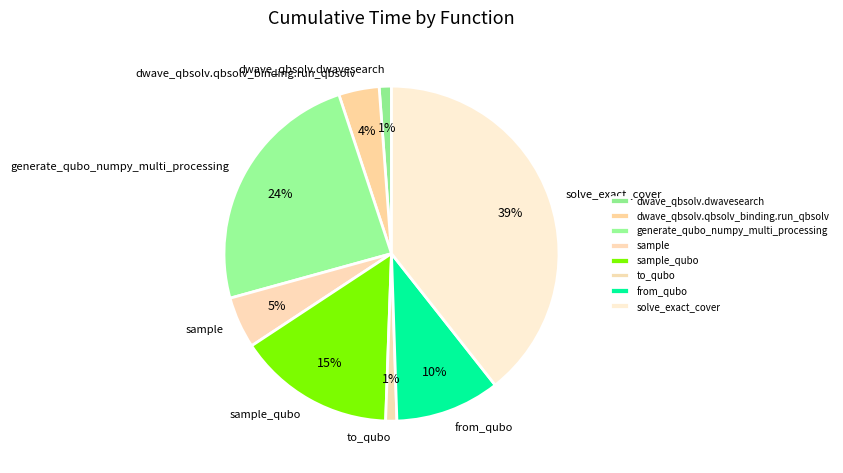

Do to_qubo and solve_exact_cover together represent more than half of the pie?

No